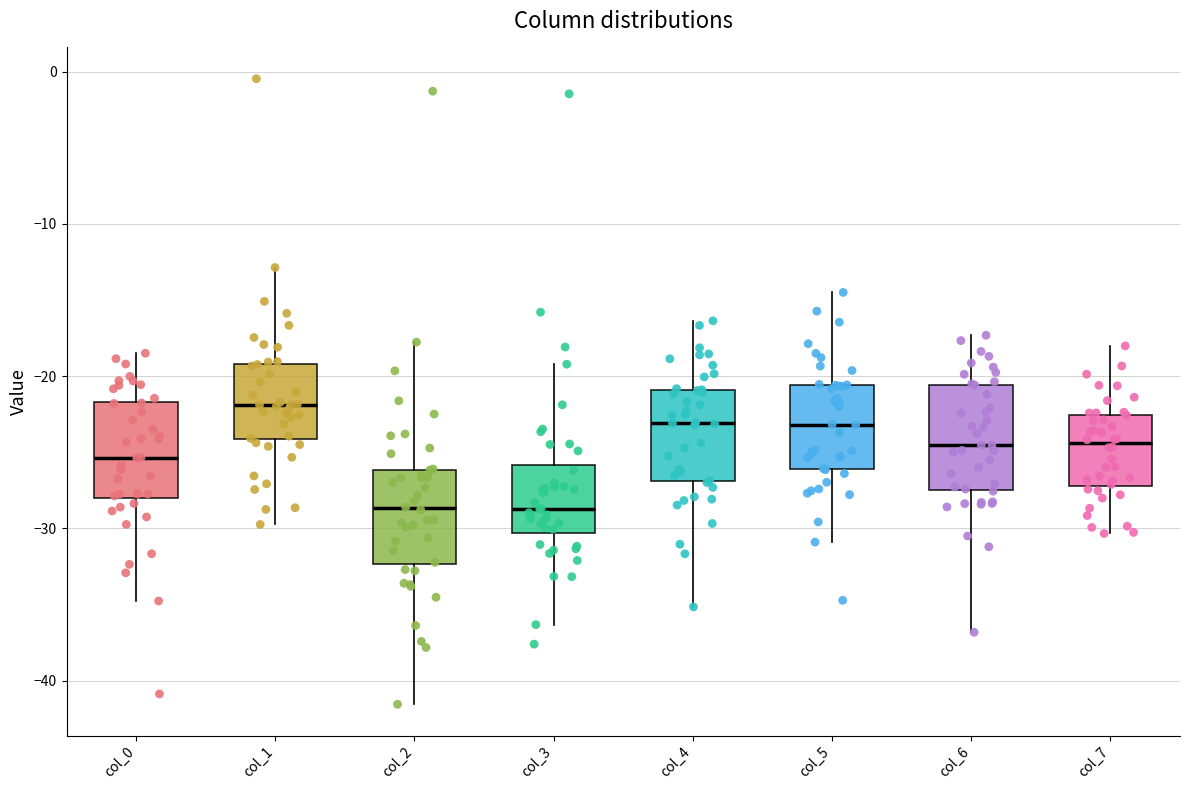

Where does the lower whisker of the box for col_4 end on the y-axis? The values are not printed on the chart, so give them approximately, as read against the axis.

-35